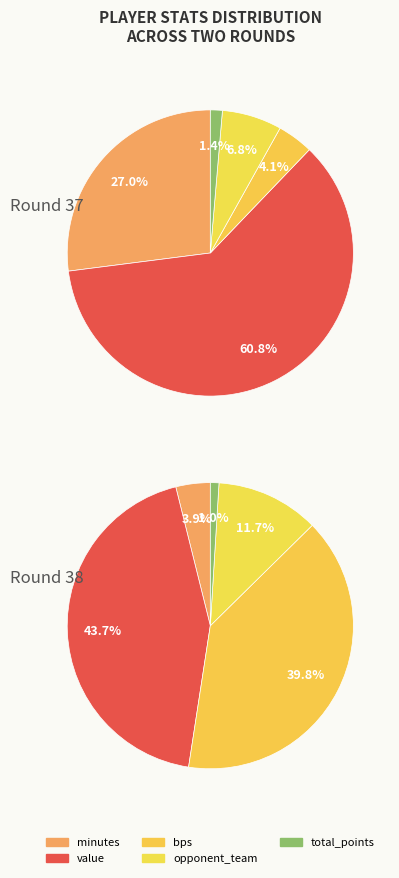

Is it true that 1 is 7% of the pie?

False